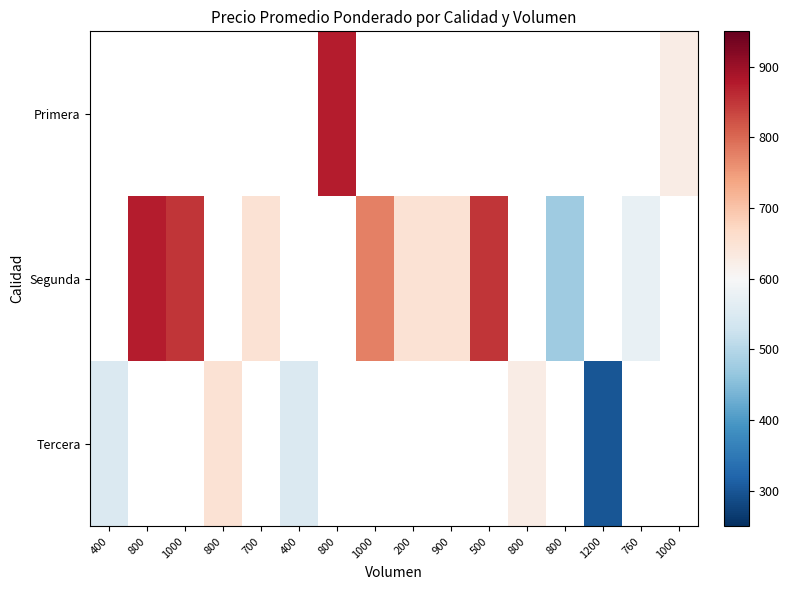

How many categories are shown in the chart?

16